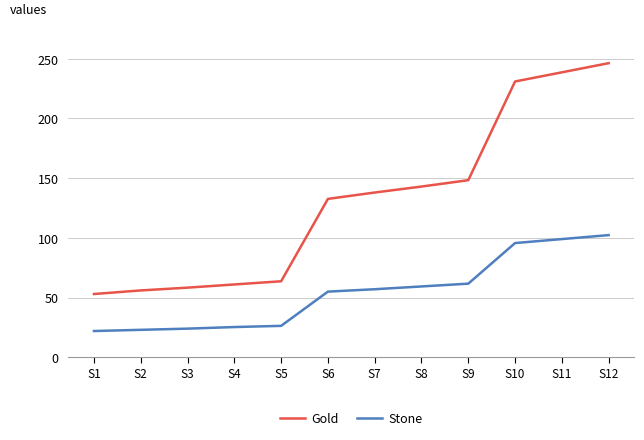

List the series in order of their peak value, lowest first.

Stone, Gold